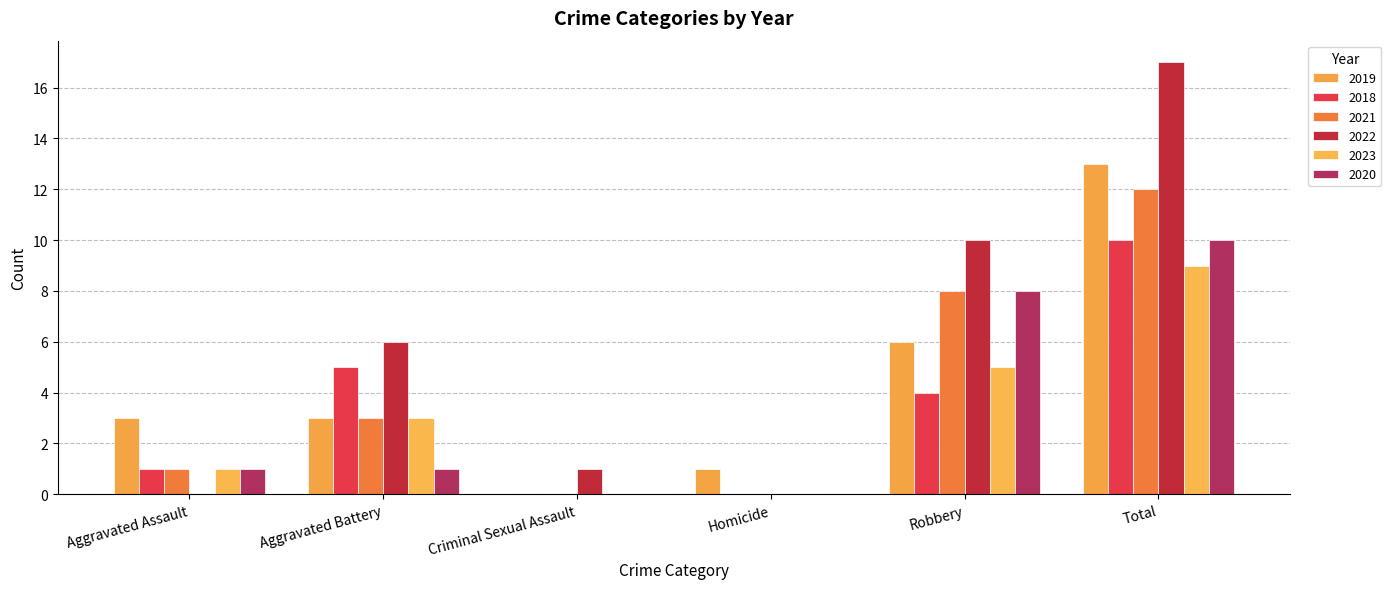

At Aggravated Battery, list the series in order from smallest to largest.

2020, 2019, 2021, 2023, 2018, 2022